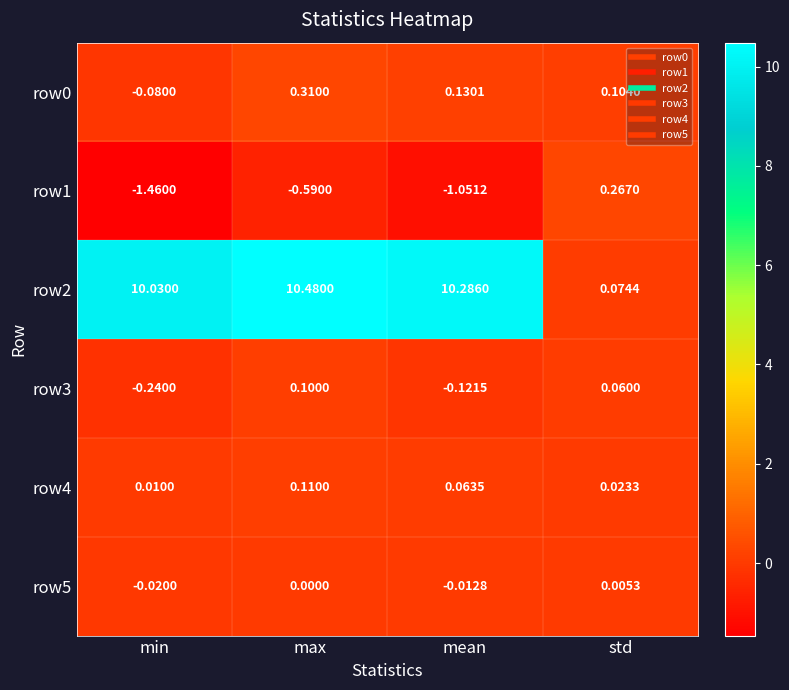

At which category is the sum across all series the highest?

max